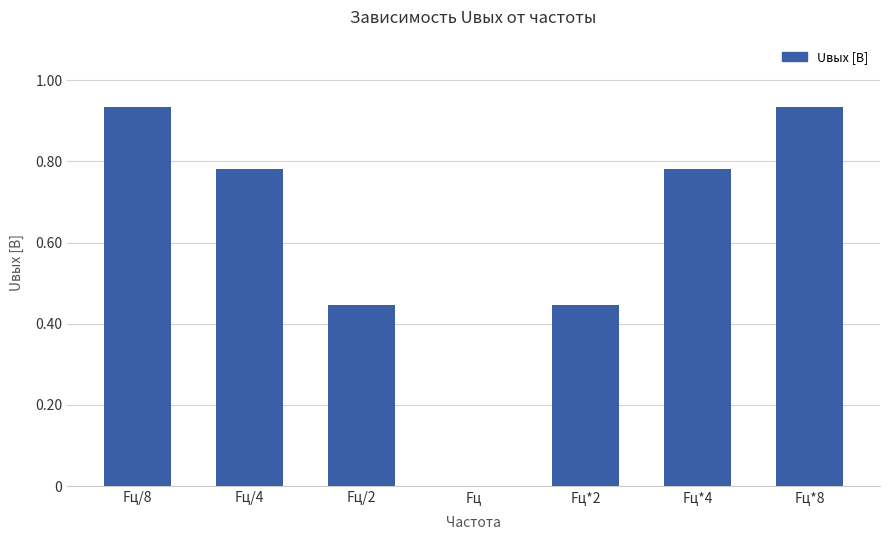

True or false: the data shows 1.3 at Fц/4.

False